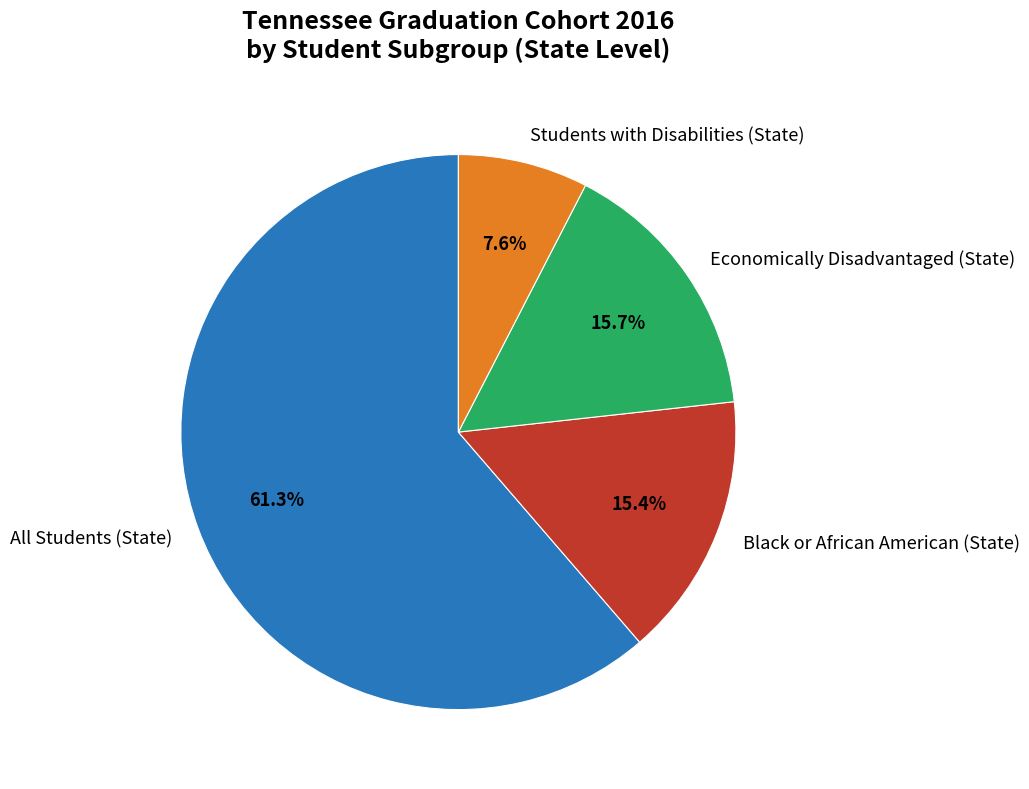

Do Economically Disadvantaged (State) and All Students (State) together represent more than half of the pie?

Yes